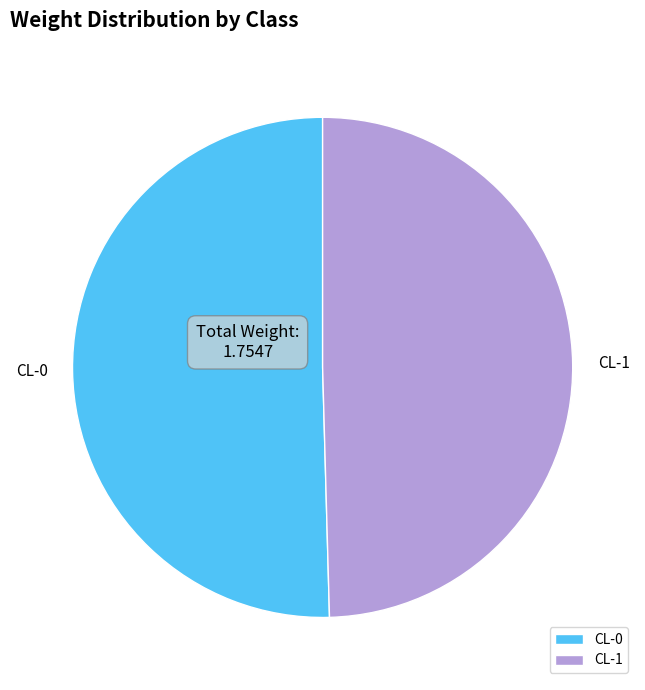

Is the sum of CL-0 and CL-1 greater than half?

Yes